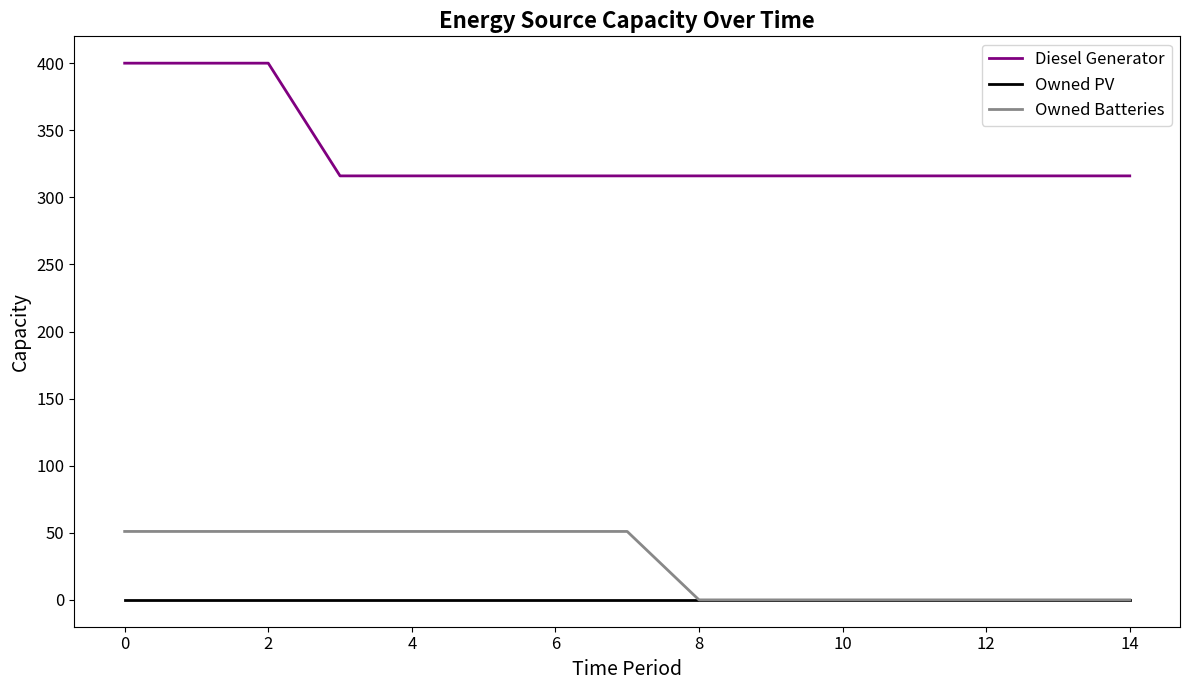

True or false: Diesel Generator and Owned PV intersect in this chart.

False